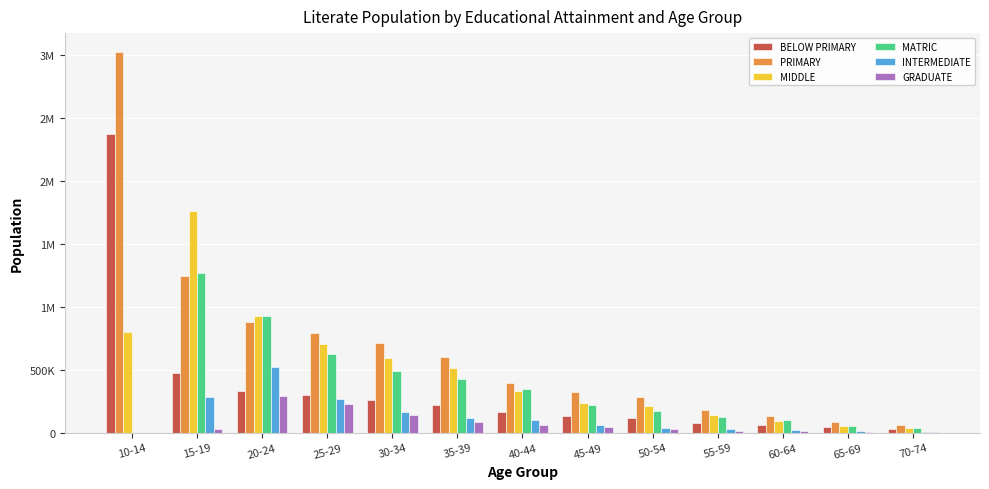

What is the total value across all series at 65-69?

260452